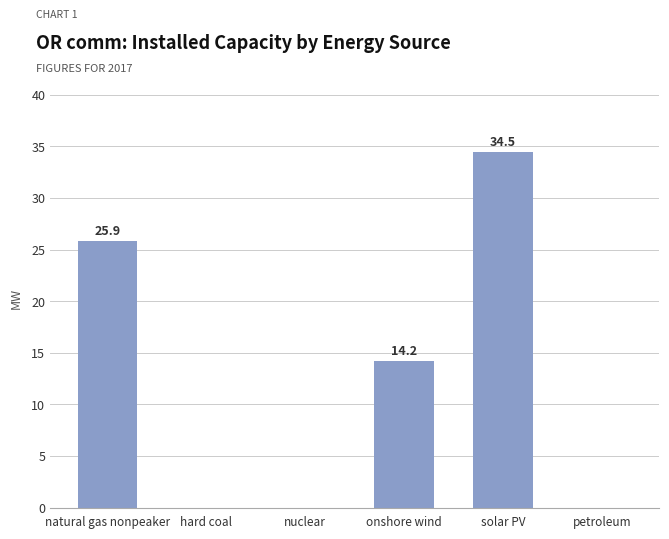

Between solar PV and nuclear, which is larger?

solar PV